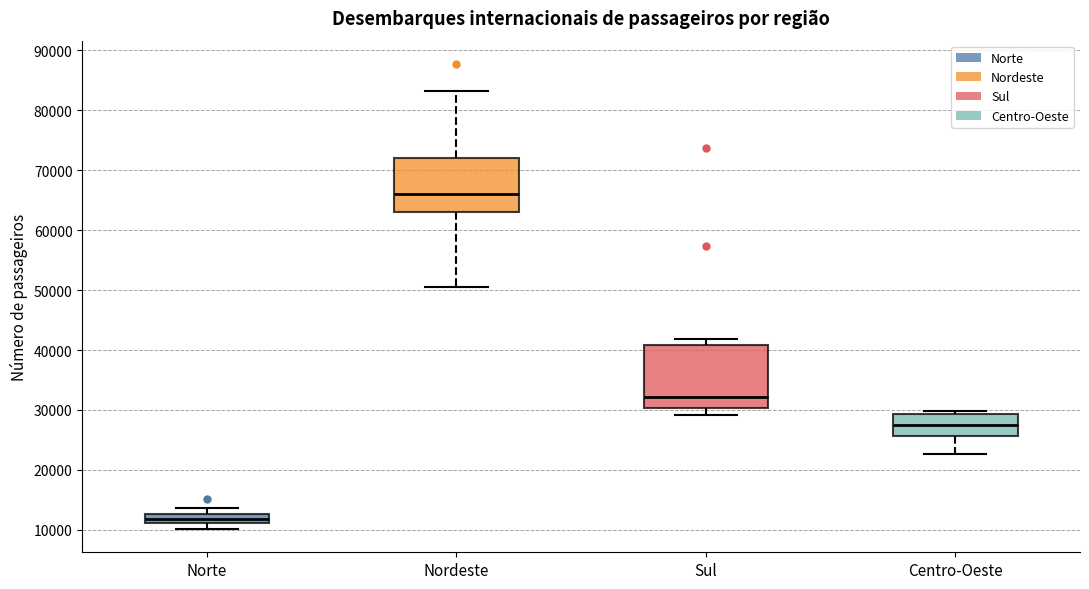

Reading left to right, read every box against the y-axis: the position of its median line, the range the box covers, and the ends of its whiskers. The values are not printed on the chart, so give them approximately, as read against the axis.

Norte: median 12000, box 11000 to 13000, whiskers 10000 to 14000
Nordeste: median 66000, box 63000 to 72000, whiskers 51000 to 83000
Sul: median 32000, box 30000 to 41000, whiskers 29000 to 42000
Centro-Oeste: median 27000, box 26000 to 29000, whiskers 23000 to 30000